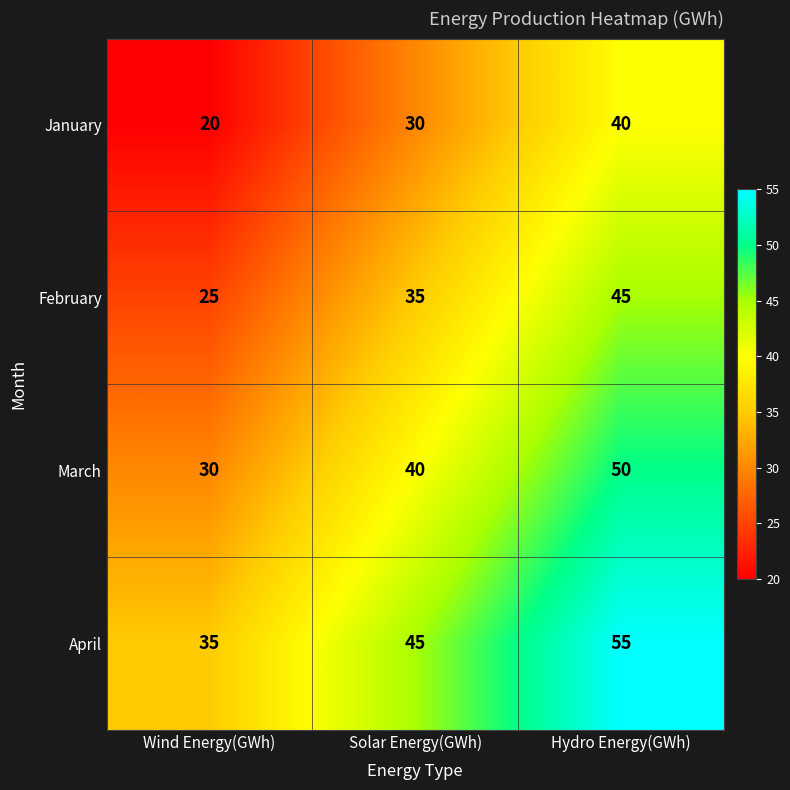

List the series in order of their peak value, lowest first.

January, February, March, April